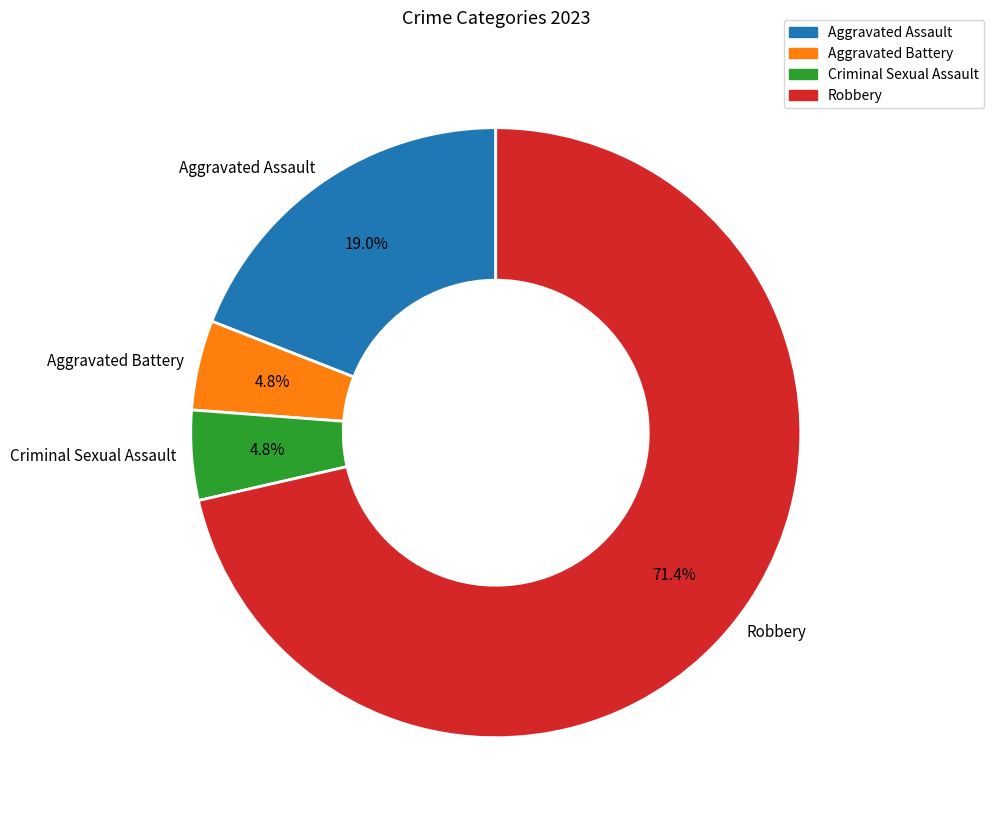

How many segments does this pie chart have?

4